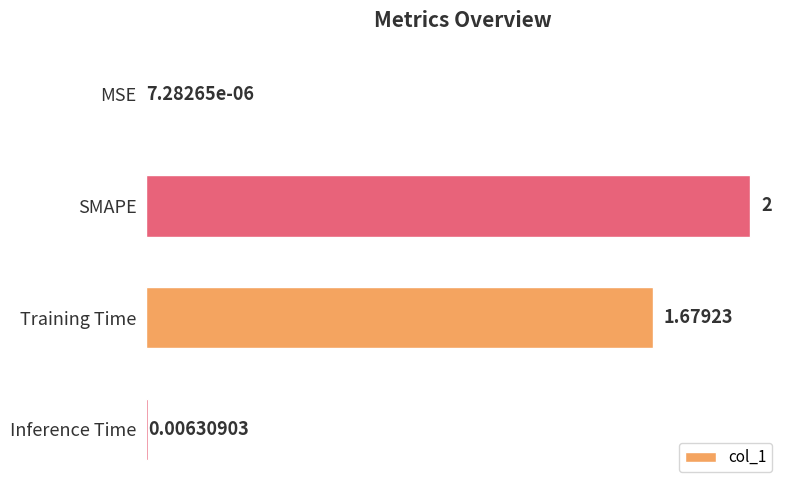

What is the sum of all values?

3.7